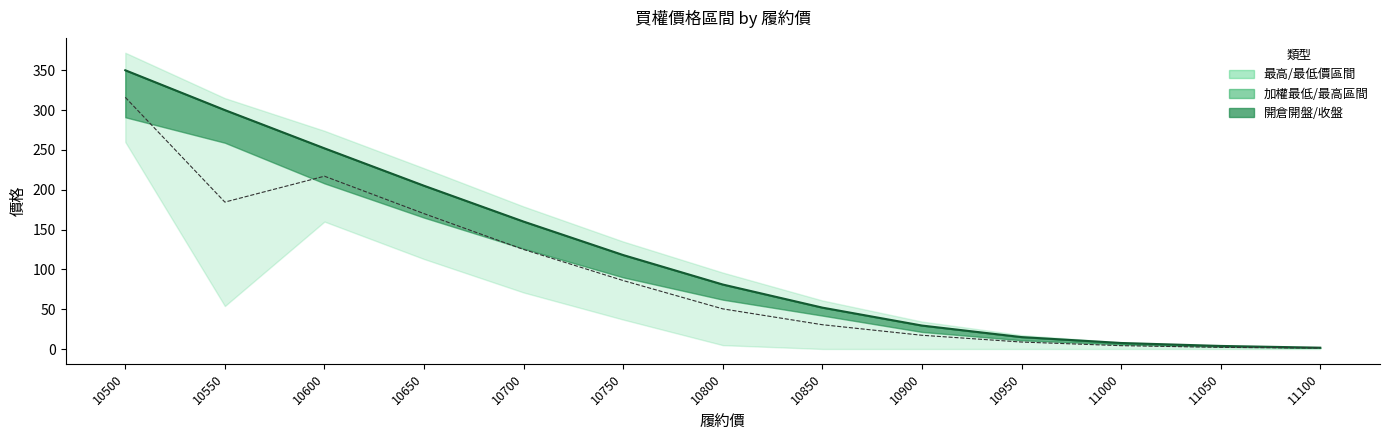

List the labels in order of 中間參考線 value, largest first.

10500, 10600, 10550, 10650, 10700, 10750, 10800, 10850, 10900, 10950, 11000, 11050, 11100